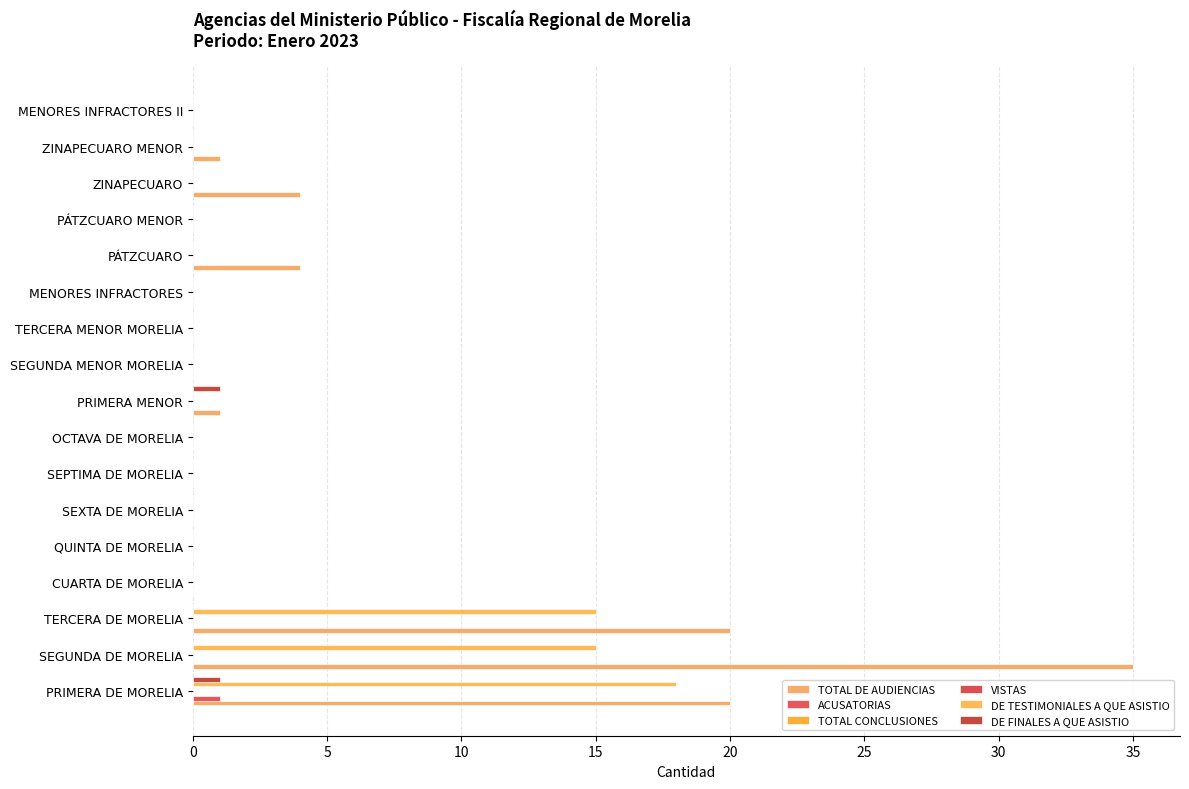

What is the difference between the second highest and minimum values in the DE TESTIMONIALES A QUE ASISTIO series?

15.0